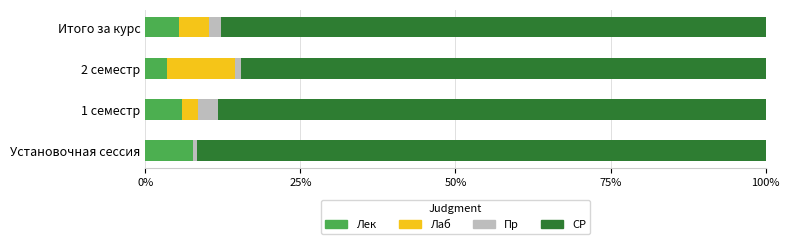

What is the maximum value for Лек?

7.6